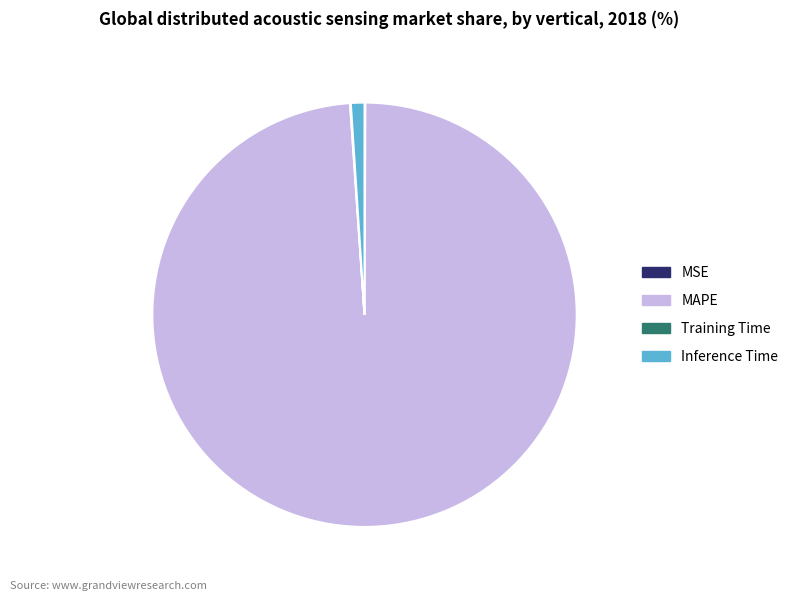

Does any single category account for the majority?

Yes